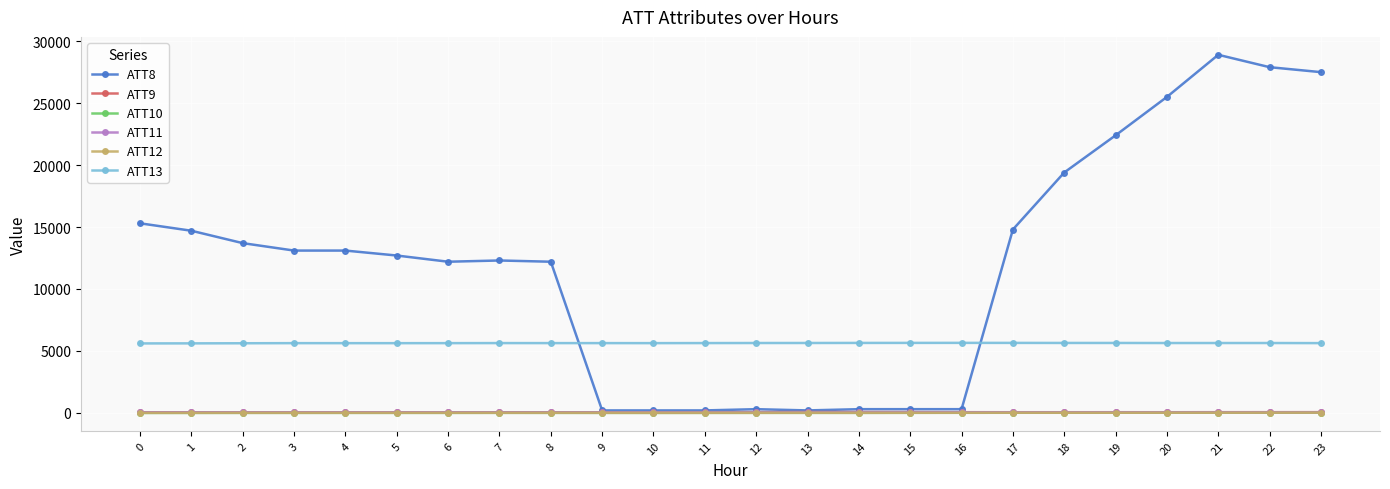

True or false: ATT9 and ATT13 cross at least once.

False